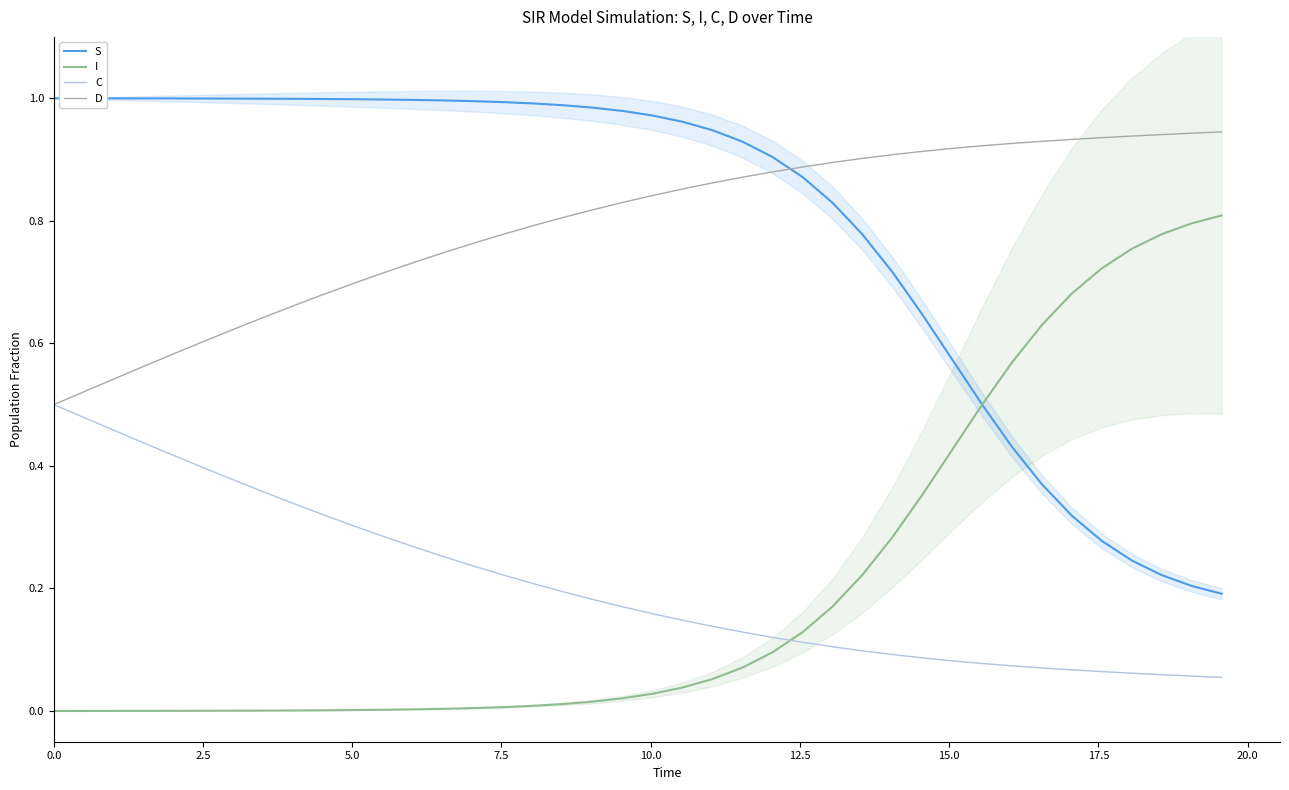

True or false: D and S intersect in this chart.

True